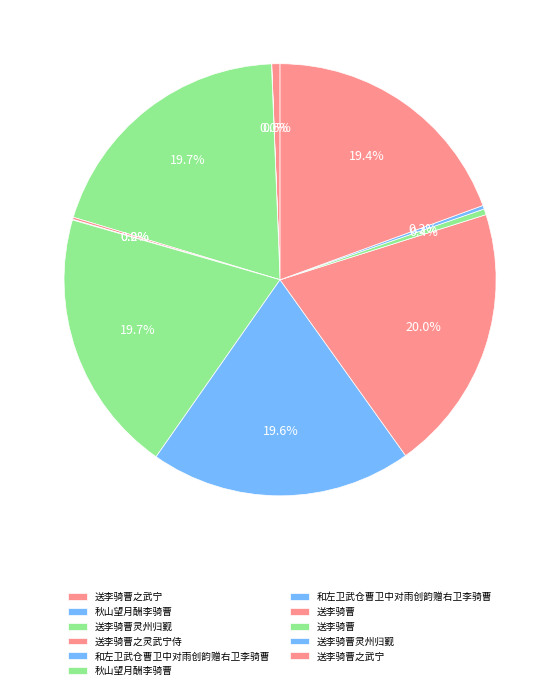

What is the smallest slice in the pie chart?

秋山望月酬李骑曹